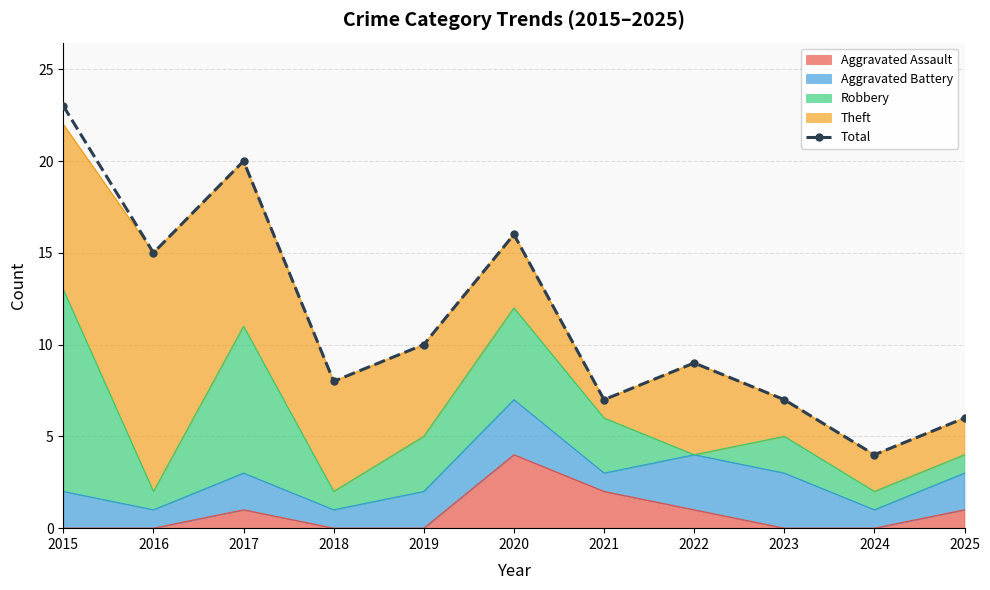

Is it true that the value at 2023 is 11?

False